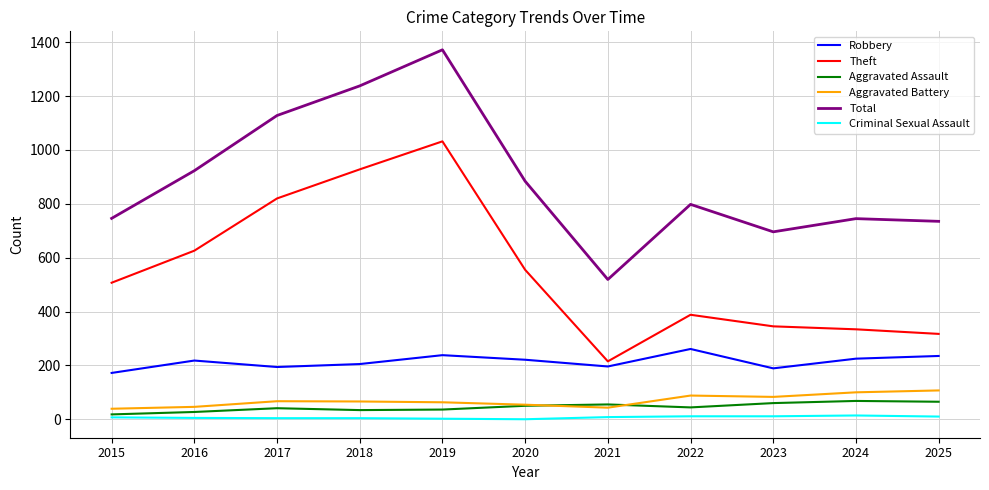

At 2016, list the series in order from smallest to largest.

Criminal Sexual Assault, Aggravated Assault, Aggravated Battery, Robbery, Theft, Total